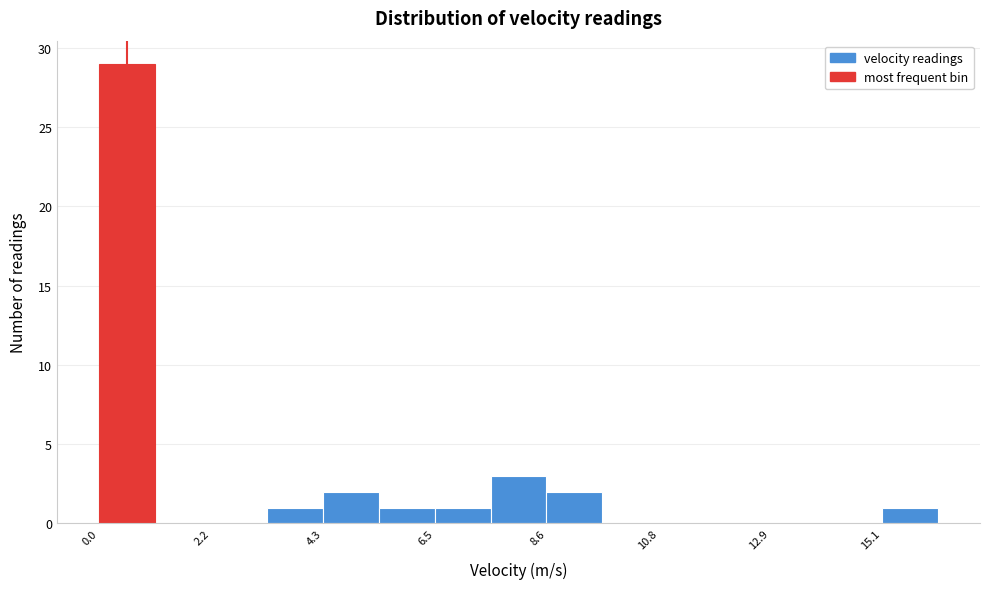

Read against the x-axis, roughly where is the centre of the tallest bar?

0.5